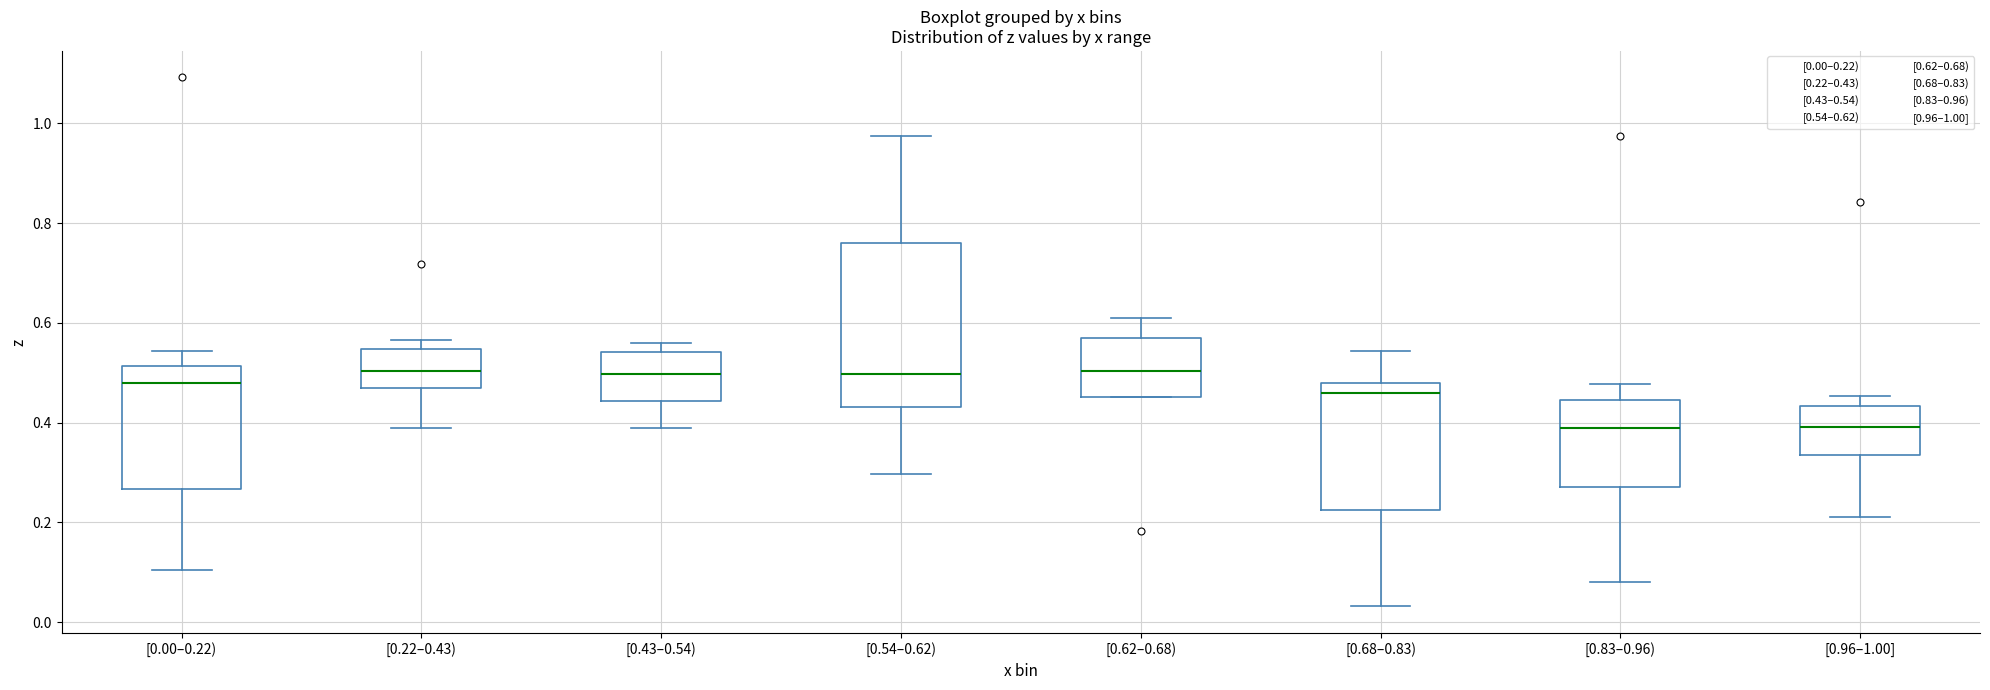

Where does the lower whisker of the box for [0.68–0.83) end on the y-axis? The values are not printed on the chart, so give them approximately, as read against the axis.

0.04